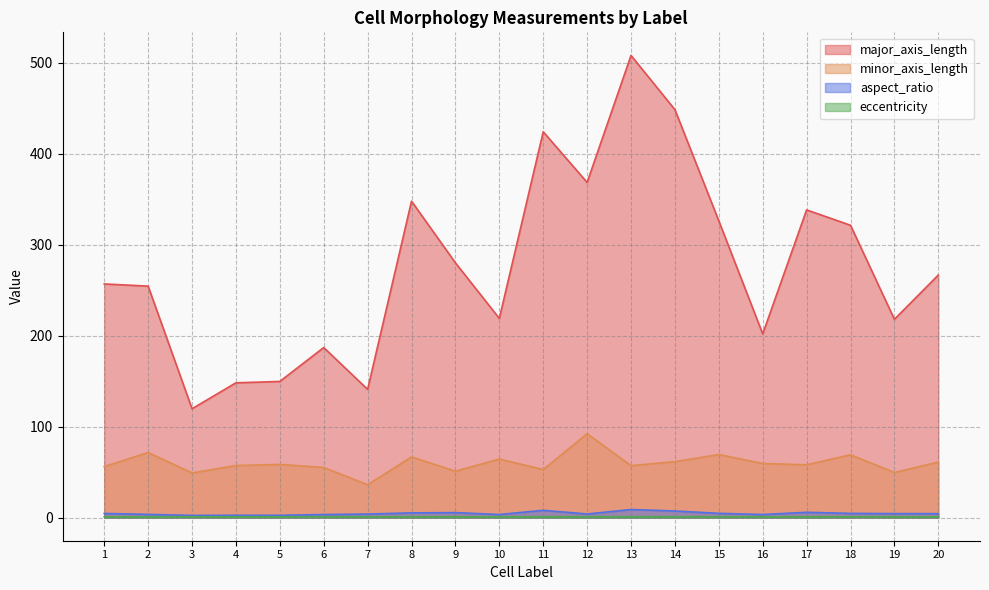

True or false: aspect_ratio has a value of 4.6 at 1.

True